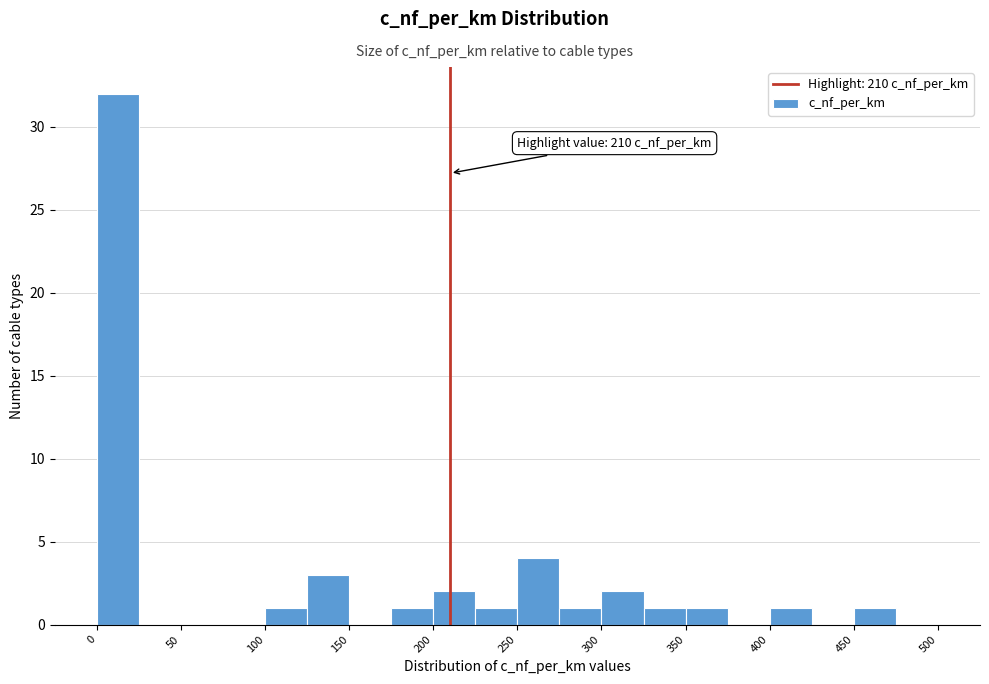

Over which range of the x-axis is the bar tallest?

0 to 25